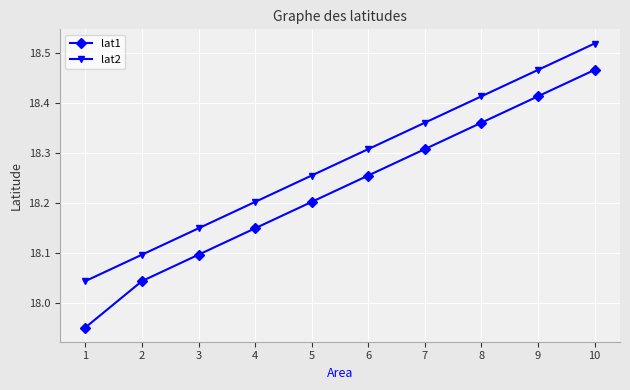

How many distinct data groups are displayed?

2